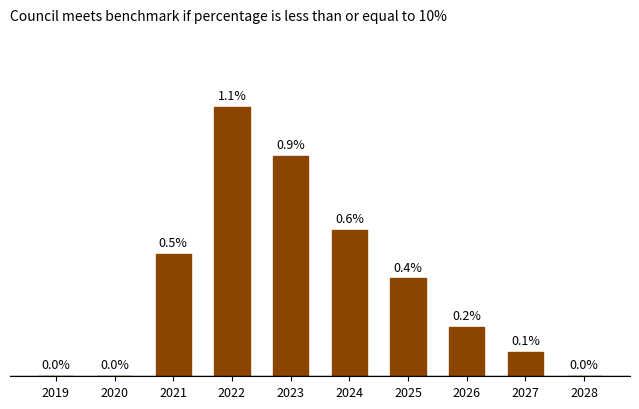

Are the bars horizontal?

No